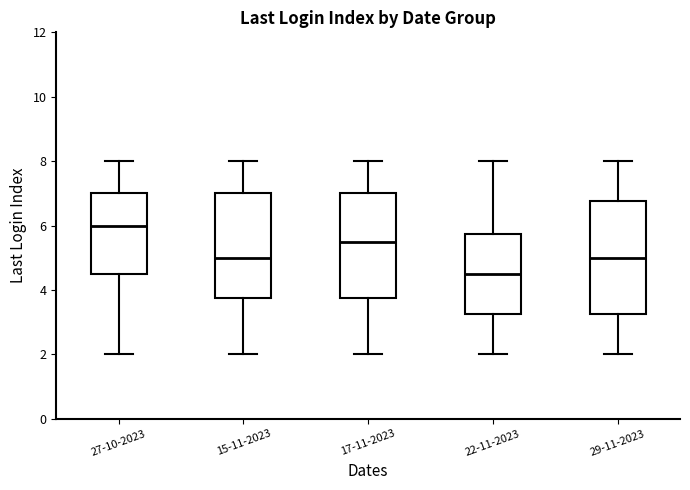

Where does the upper whisker of the box for 15-11-2023 end on the y-axis? The values are not printed on the chart, so give them approximately, as read against the axis.

8.0